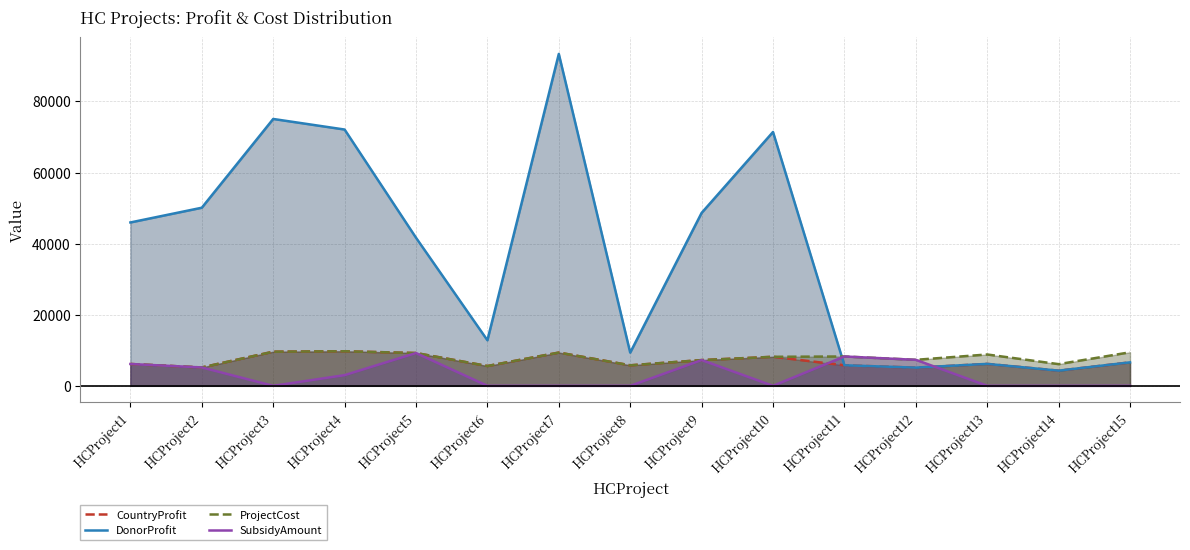

True or false: DonorProfit has more than 2 interior local peaks.

True